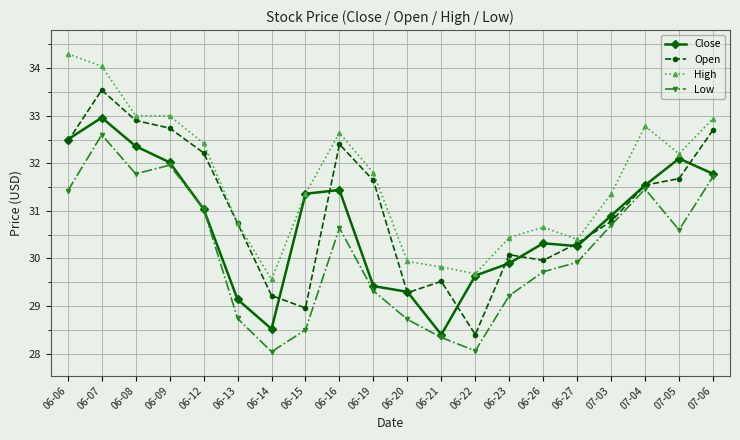

True or false: High and Low intersect in this chart.

False